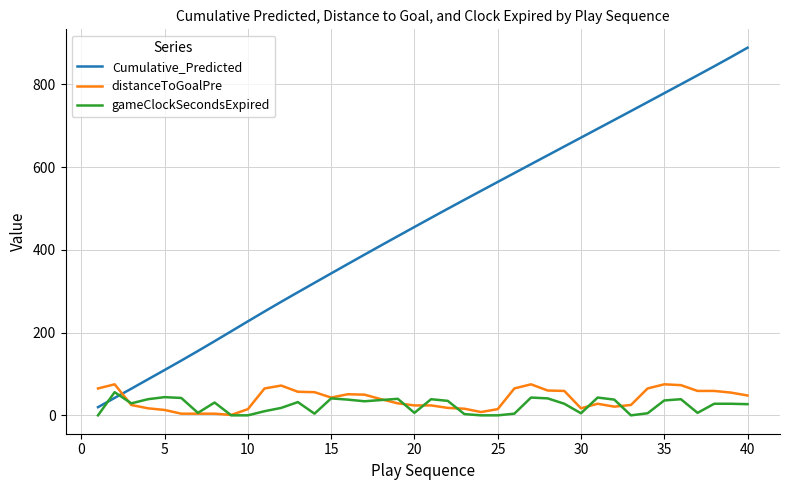

What is the maximum value shown in the chart?

888.7